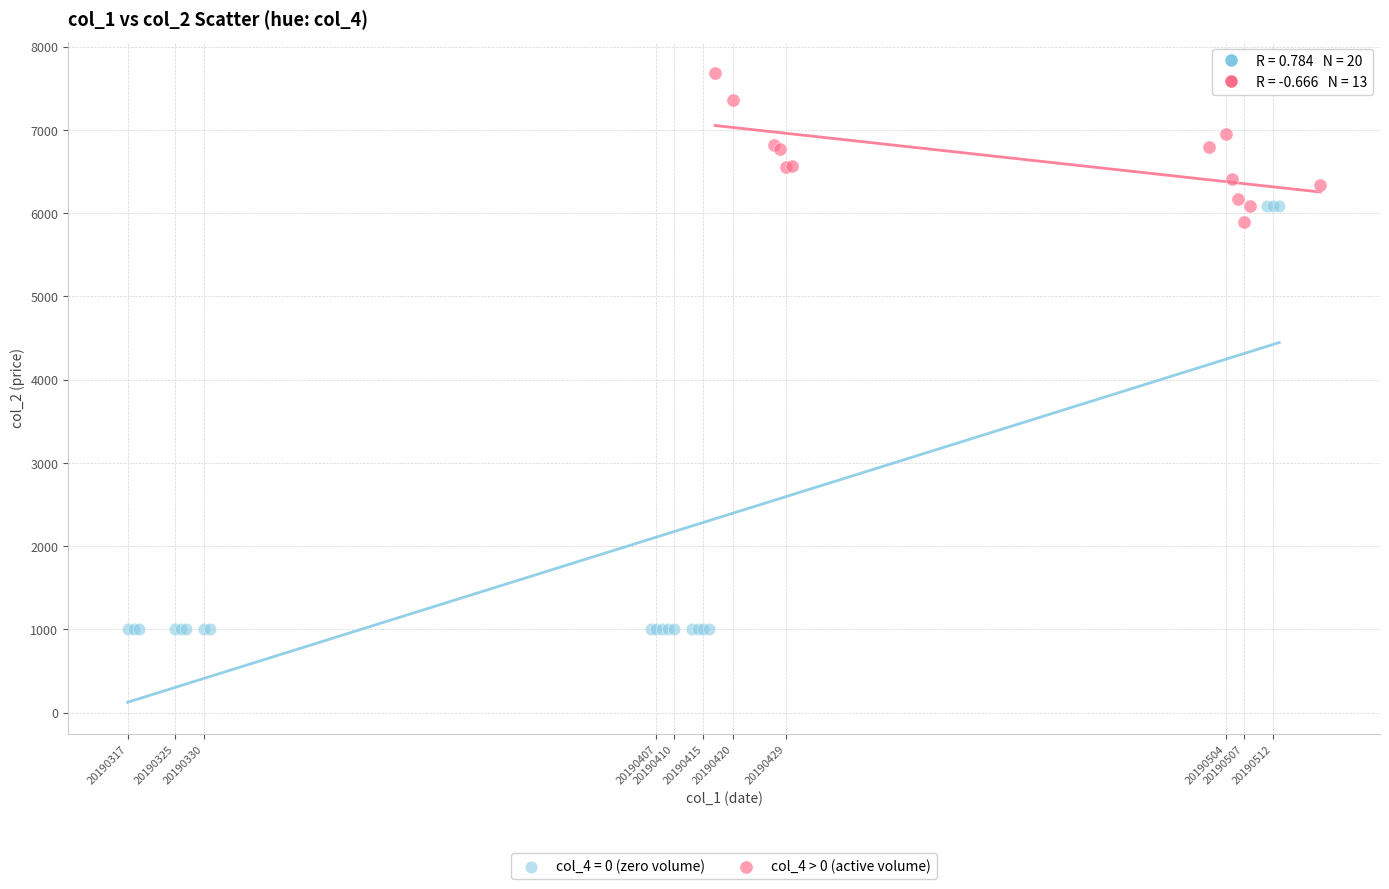

Which series reaches the maximum Y coordinate?

col_4 > 0 (active volume)